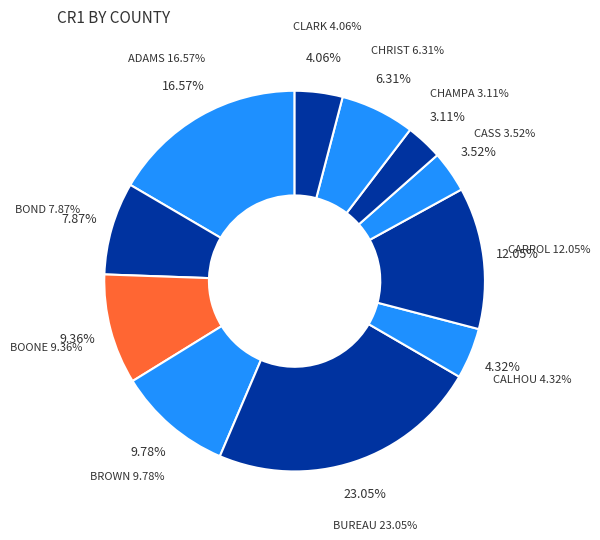

Rank the categories by value from lowest to highest.

CHAMPAIGN, CASS, CLARK, CALHOUN, CHRISTIAN, BOND, BOONE, BROWN, CARROLL, ADAMS, BUREAU